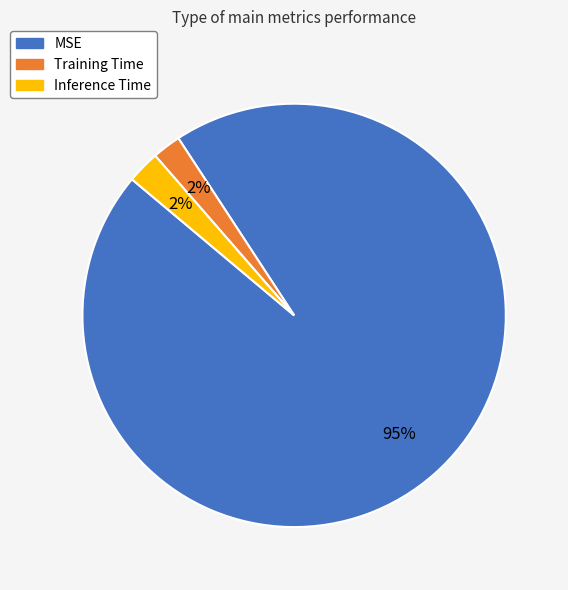

The Inference Time slice represents 8% of the pie. True or false?

False